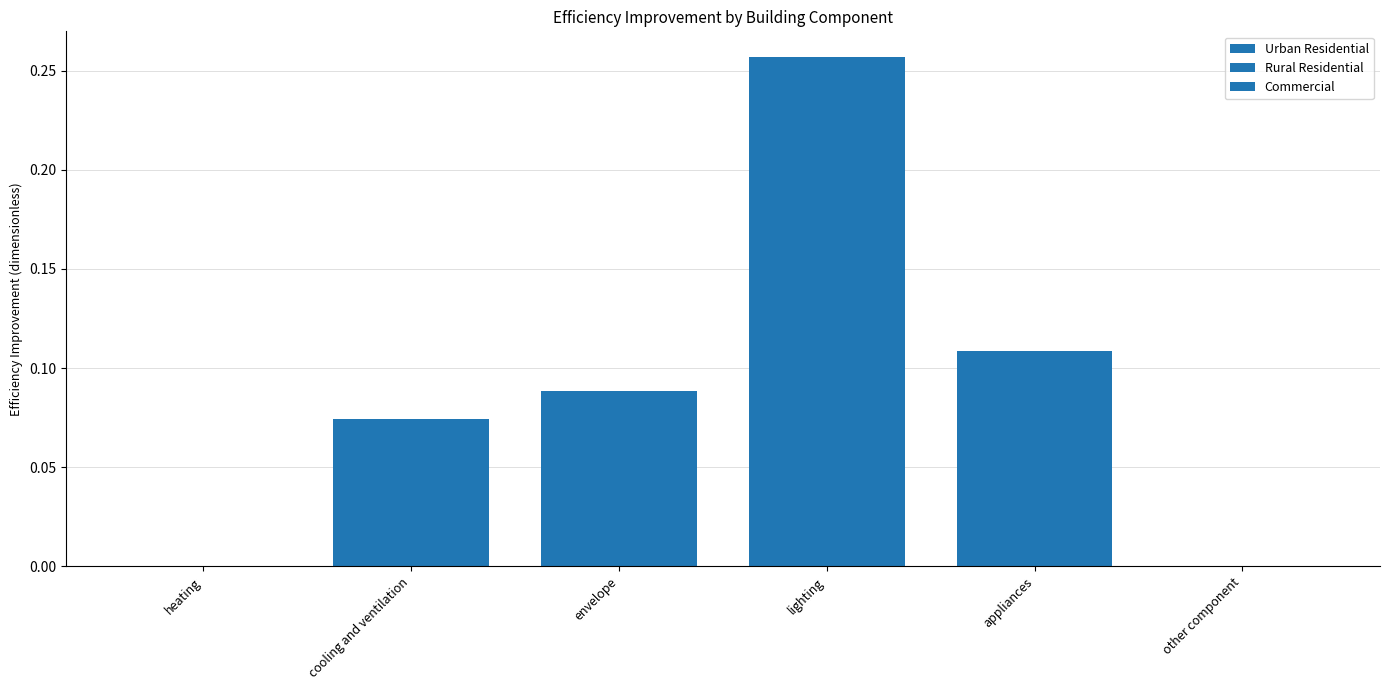

Reading left to right, what are all the values shown in this chart?

Urban Residential: heating=0.0	cooling and ventilation=0.1	envelope=0.1	lighting=0.3	appliances=0.1	other component=0.0
Rural Residential: heating=0.0	cooling and ventilation=0.1	envelope=0.1	lighting=0.3	appliances=0.1	other component=0.0
Commercial: heating=0.0	cooling and ventilation=0.1	envelope=0.1	lighting=0.3	appliances=0.1	other component=0.0